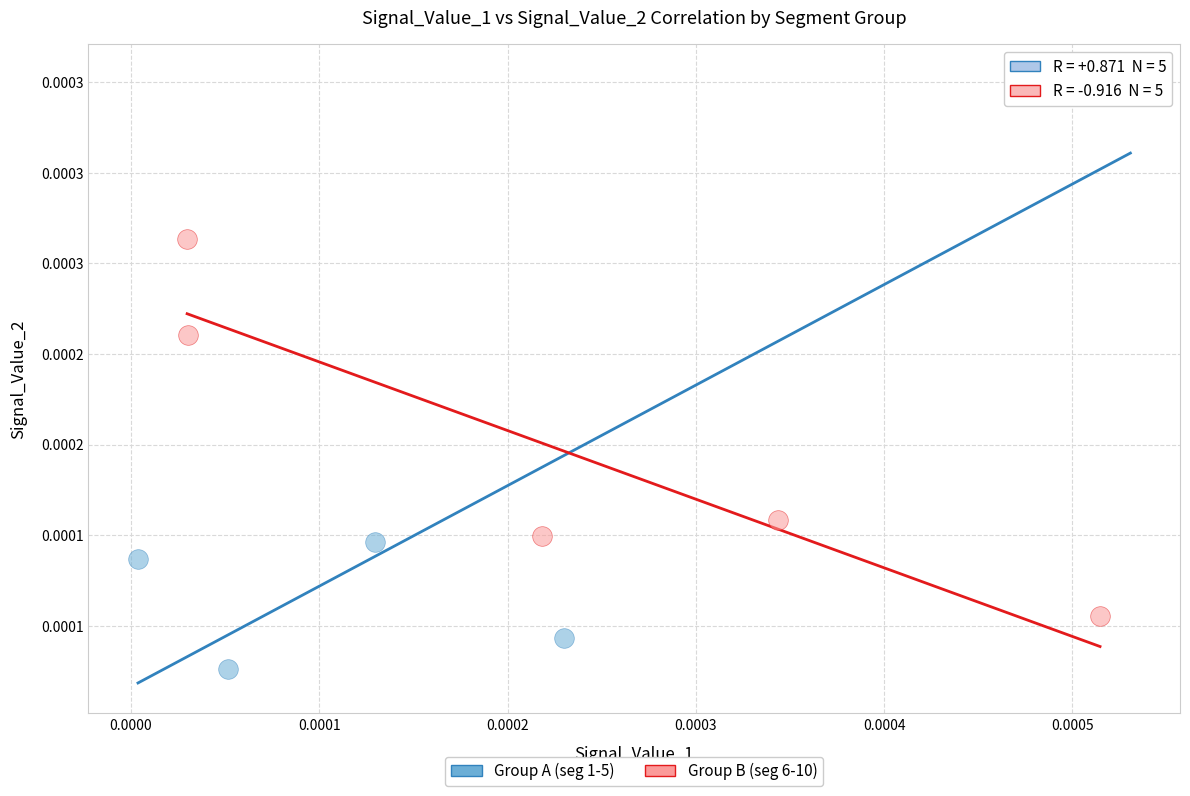

Which series reaches the minimum Y coordinate?

Group A (seg 1-5)